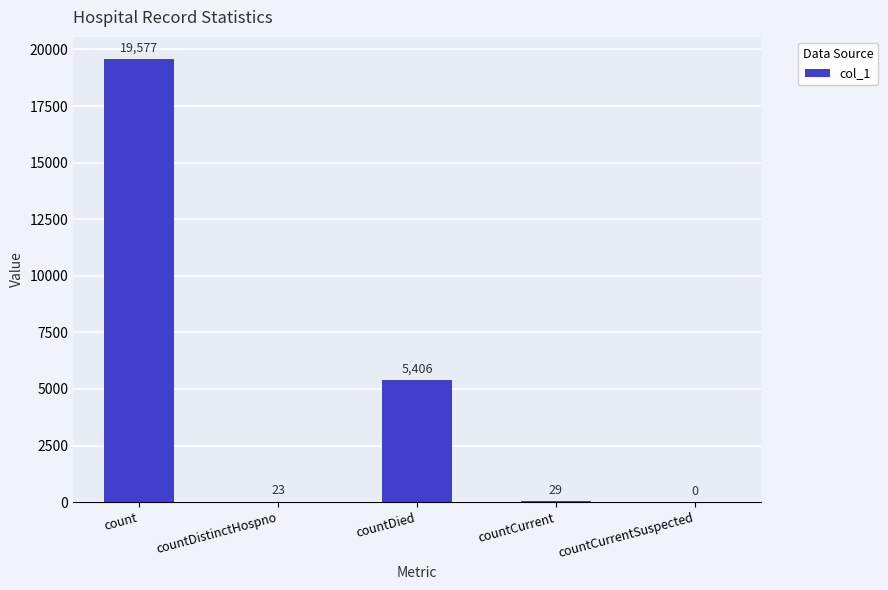

Reading right to left, extract all data points from this chart.

countCurrentSuspected=0	countCurrent=29	countDied=5406	countDistinctHospno=23	count=19577